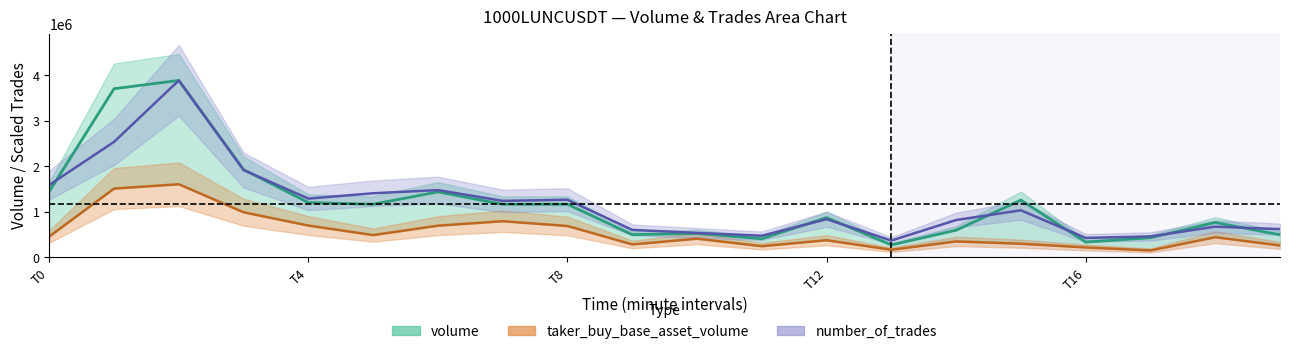

At how many categories does at least one series exceed 1303019?

6